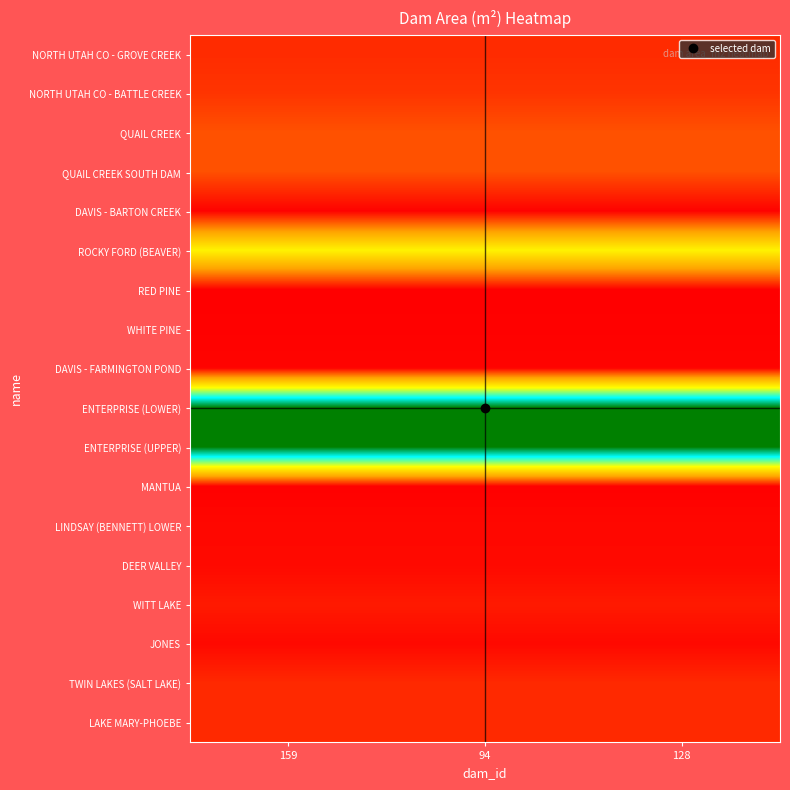

Count the number of categories in the chart.

3